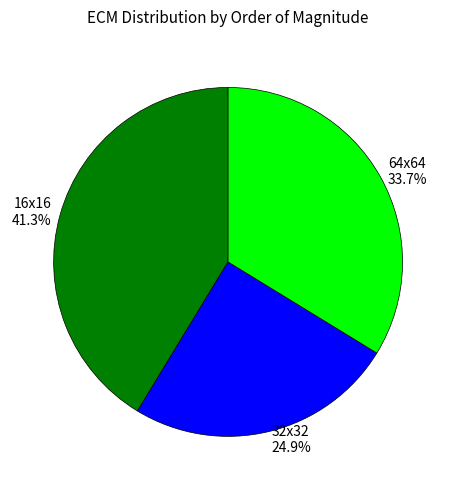

Rank the categories by value from lowest to highest.

32x32, 64x64, 16x16